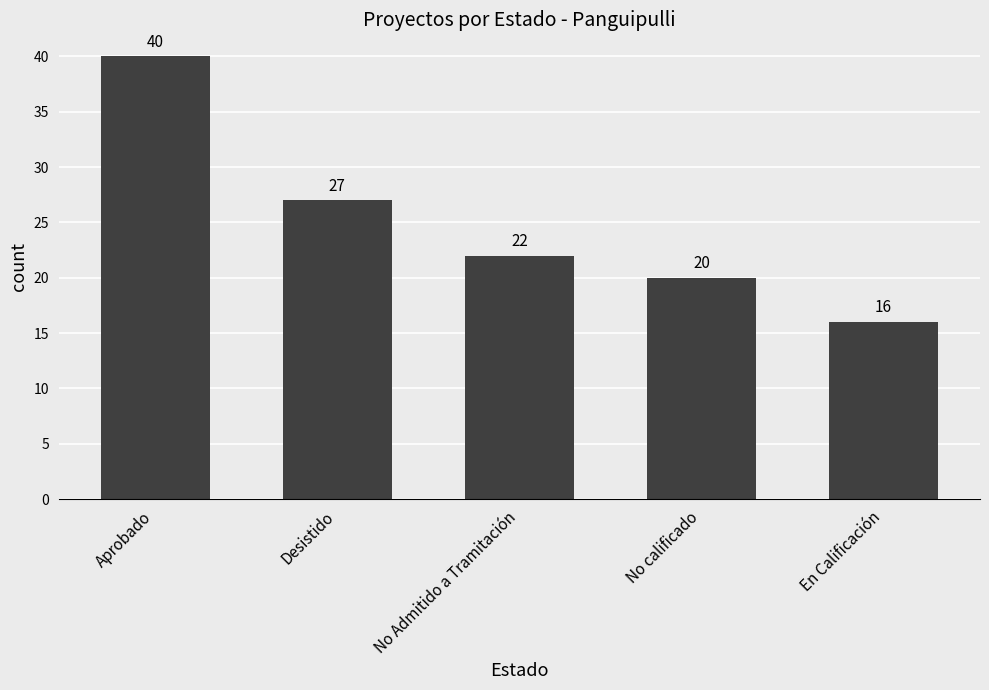

List the labels in order of value, smallest first.

En Calificación, No calificado, No Admitido a Tramitación, Desistido, Aprobado